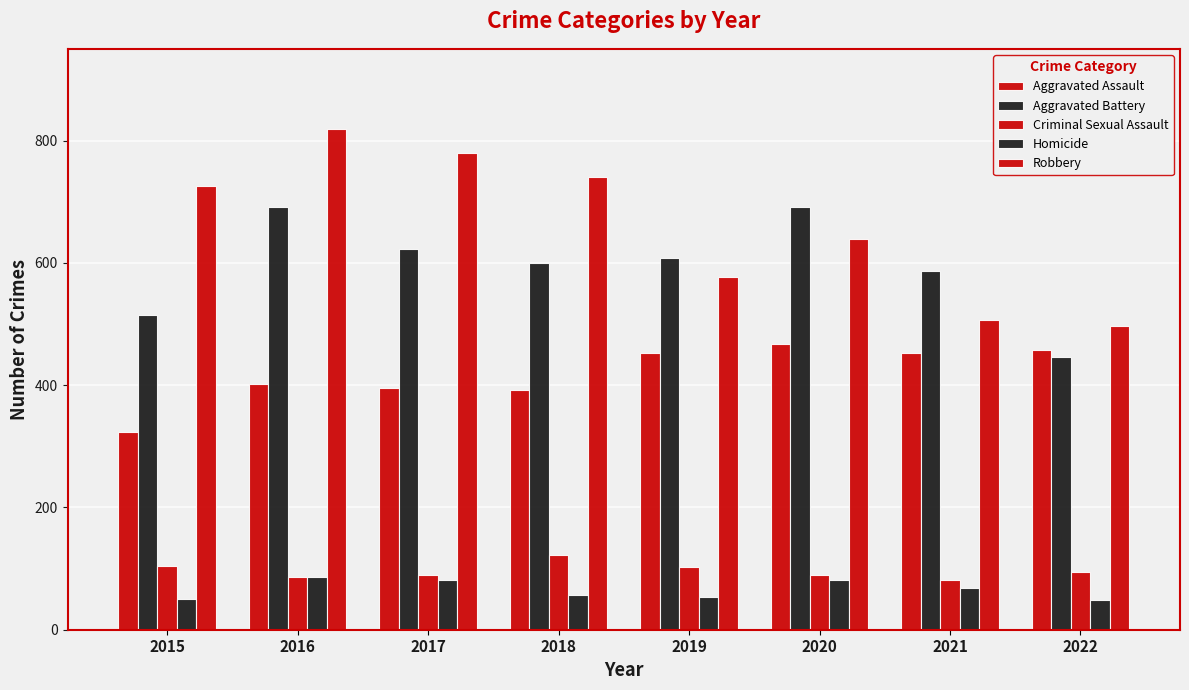

True or false: Aggravated Battery has a value of 691 at 2016.

True